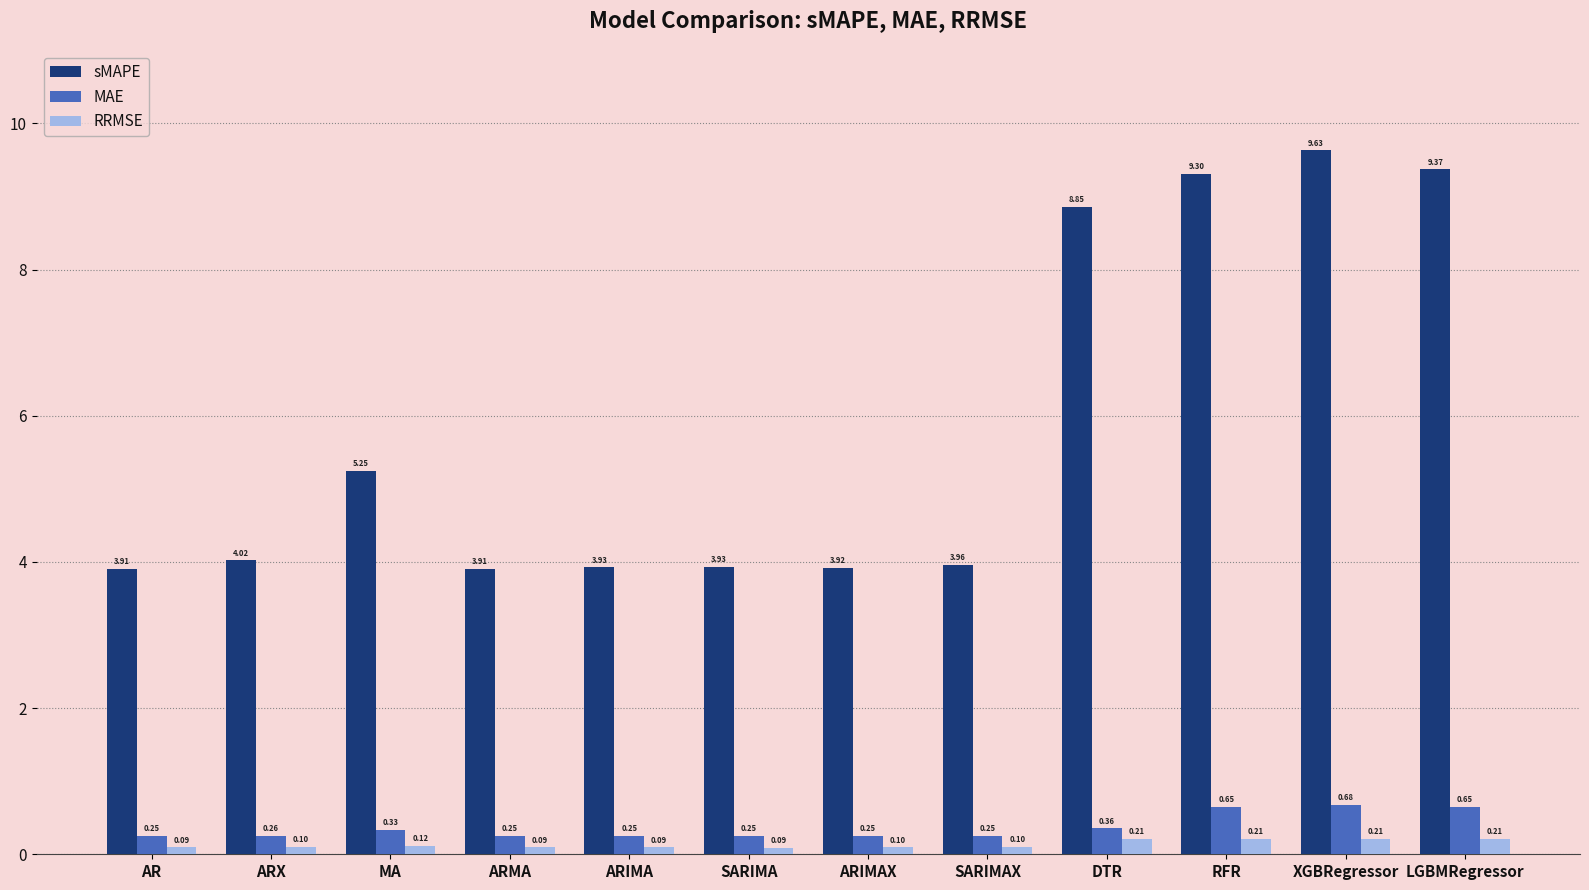

What is the sum of all sMAPE values?

70.0